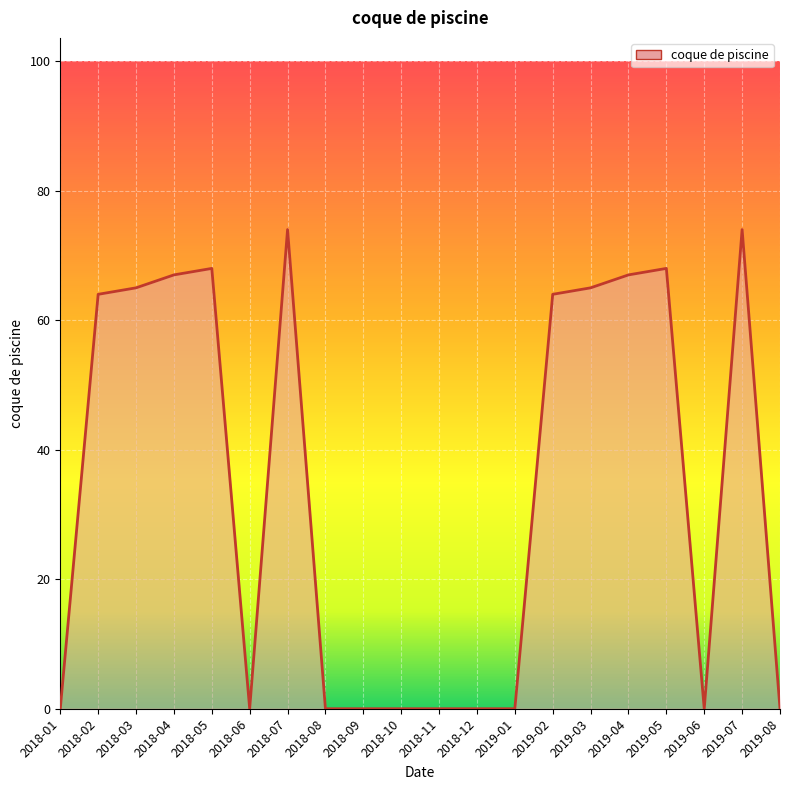

What position from the right is 2018-01?

20